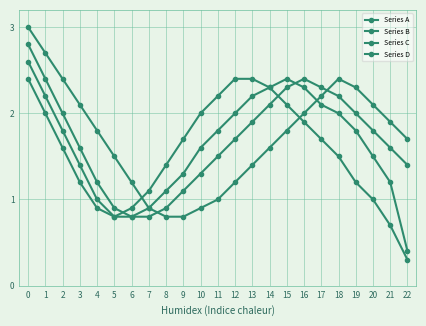

Reading left to right, extract all data points from this chart.

Series A: 0=3.0	1=2.7	2=2.4	3=2.1	4=1.8	5=1.5	6=1.2	7=0.9	8=0.8	9=0.8	10=0.9	11=1.0	12=1.2	13=1.4	14=1.6	15=1.8	16=2.0	17=2.2	18=2.4	19=2.3	20=2.1	21=1.9	22=1.7
Series B: 0=2.8	1=2.4	2=2.0	3=1.6	4=1.2	5=0.9	6=0.8	7=0.8	8=0.9	9=1.1	10=1.3	11=1.5	12=1.7	13=1.9	14=2.1	15=2.3	16=2.4	17=2.3	18=2.2	19=2.0	20=1.8	21=1.6	22=1.4
Series C: 0=2.6	1=2.2	2=1.8	3=1.4	4=1.0	5=0.8	6=0.8	7=0.9	8=1.1	9=1.3	10=1.6	11=1.8	12=2.0	13=2.2	14=2.3	15=2.4	16=2.3	17=2.1	18=2.0	19=1.8	20=1.5	21=1.2	22=0.4
Series D: 0=2.4	1=2.0	2=1.6	3=1.2	4=0.9	5=0.8	6=0.9	7=1.1	8=1.4	9=1.7	10=2.0	11=2.2	12=2.4	13=2.4	14=2.3	15=2.1	16=1.9	17=1.7	18=1.5	19=1.2	20=1.0	21=0.7	22=0.3